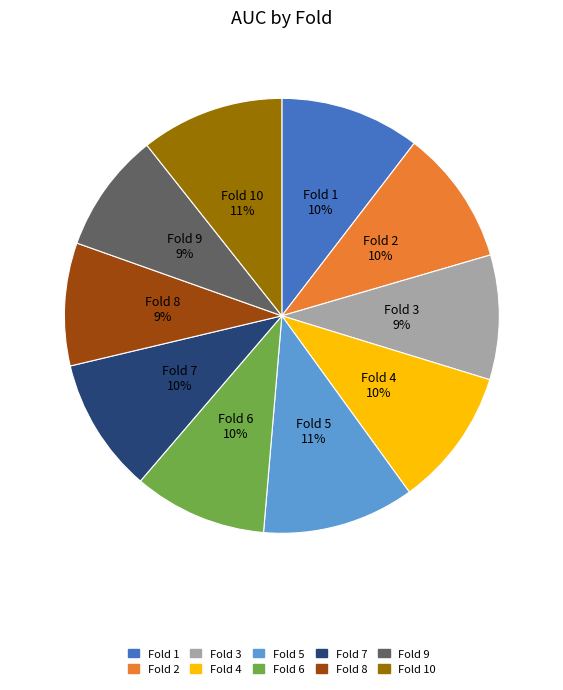

To the nearest percent, what is the difference between the largest and smallest slice percentages?

2%